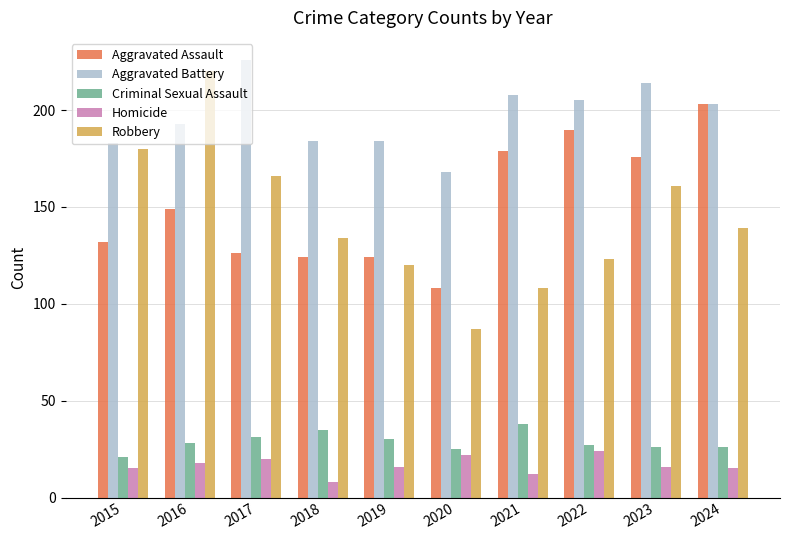

At which category is the sum across all series the highest?

2016